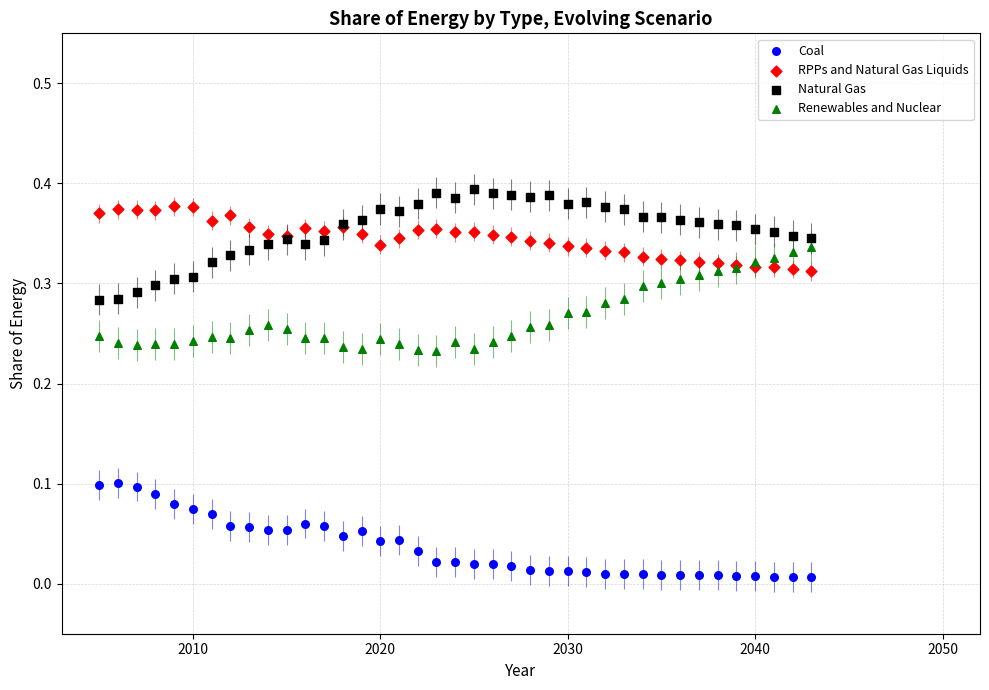

Which series reaches the minimum Y coordinate?

Coal